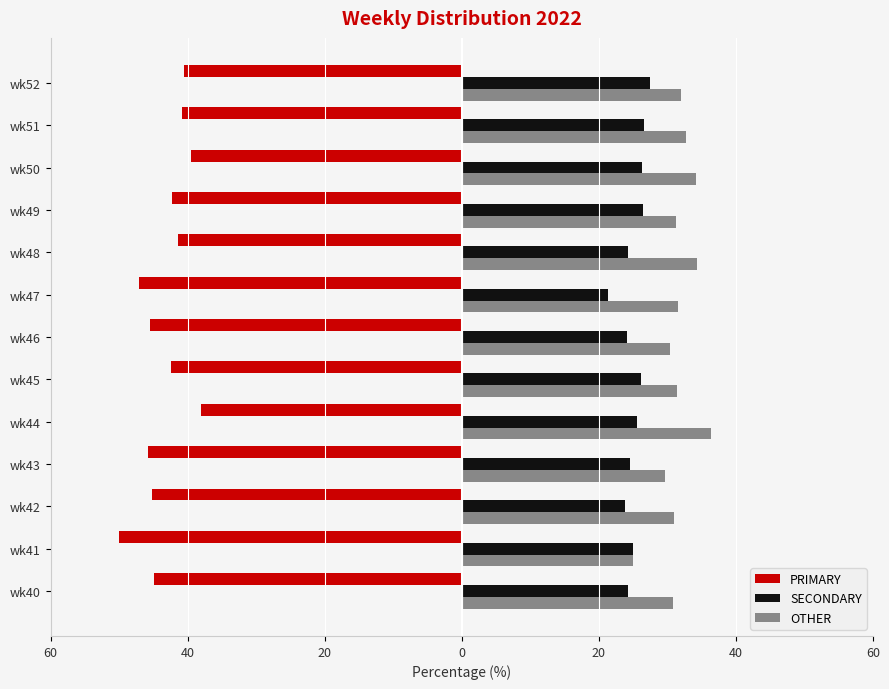

List the series in order of their peak value, highest first.

OTHER, SECONDARY, PRIMARY